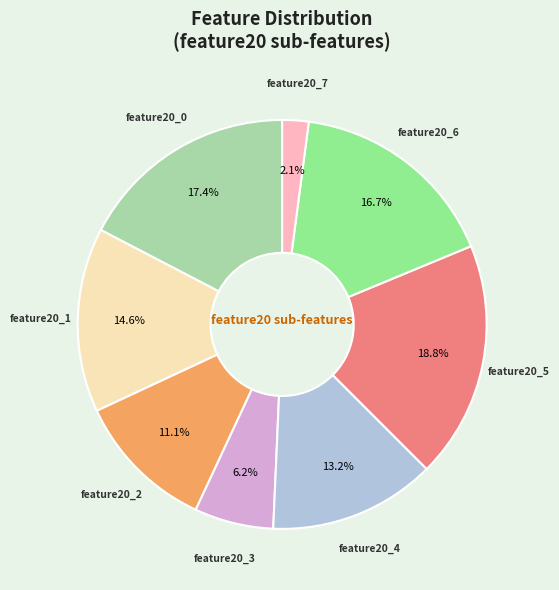

Is there any slice that represents more than half of the pie?

No